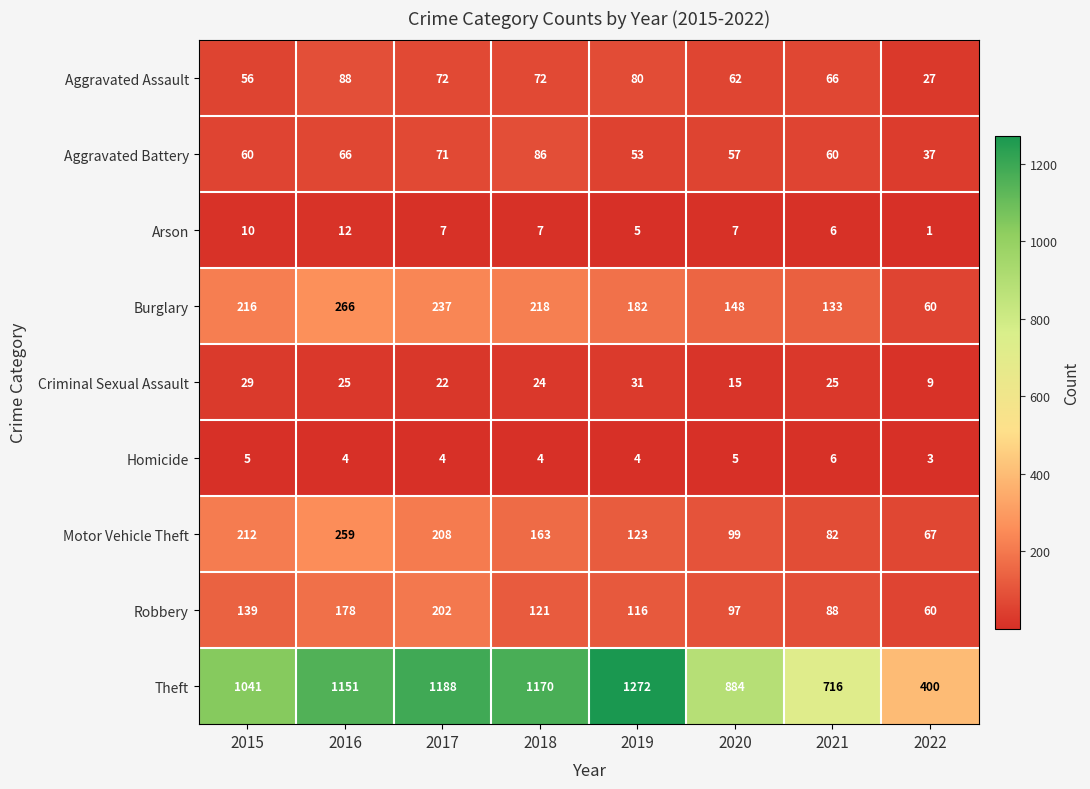

What is the difference between the maximum and minimum values in the Criminal Sexual Assault series?

22